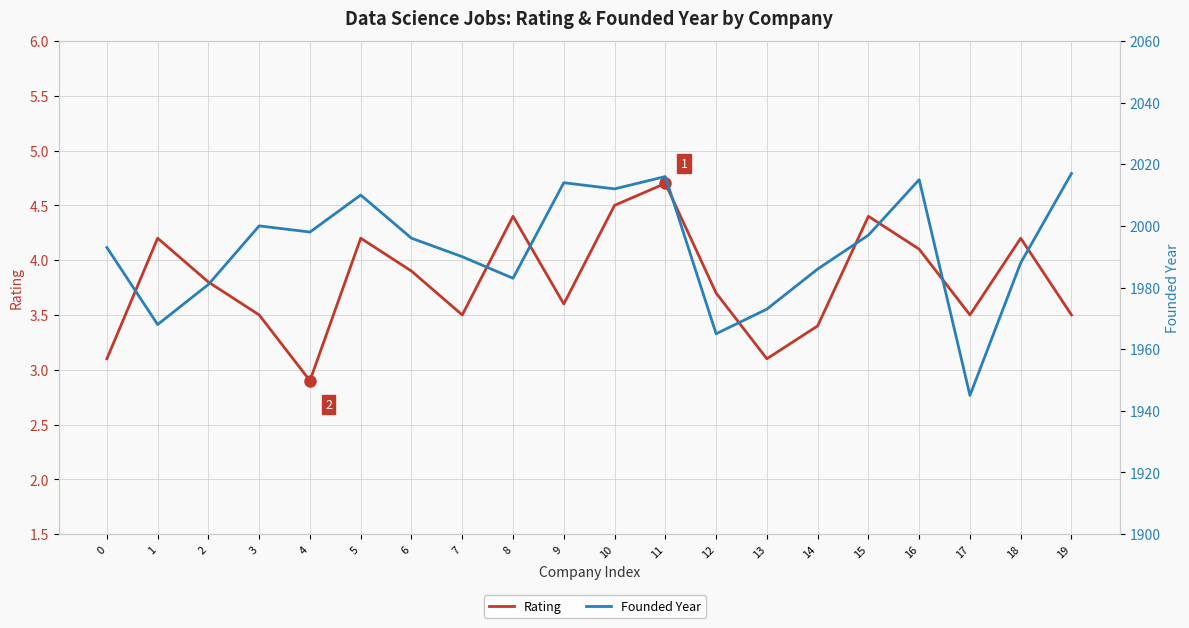

Reading left to right, transcribe all the data shown in this chart.

Rating: 3.1	4.2	3.8	3.5	2.9	4.2	3.9	3.5	4.4	3.6	4.5	4.7	3.7	3.1	3.4	4.4	4.1	3.5	4.2	3.5
Founded Year: 1993.0	1968.0	1981.0	2000.0	1998.0	2010.0	1996.0	1990.0	1983.0	2014.0	2012.0	2016.0	1965.0	1973.0	1986.0	1997.0	2015.0	1945.0	1988.0	2017.0